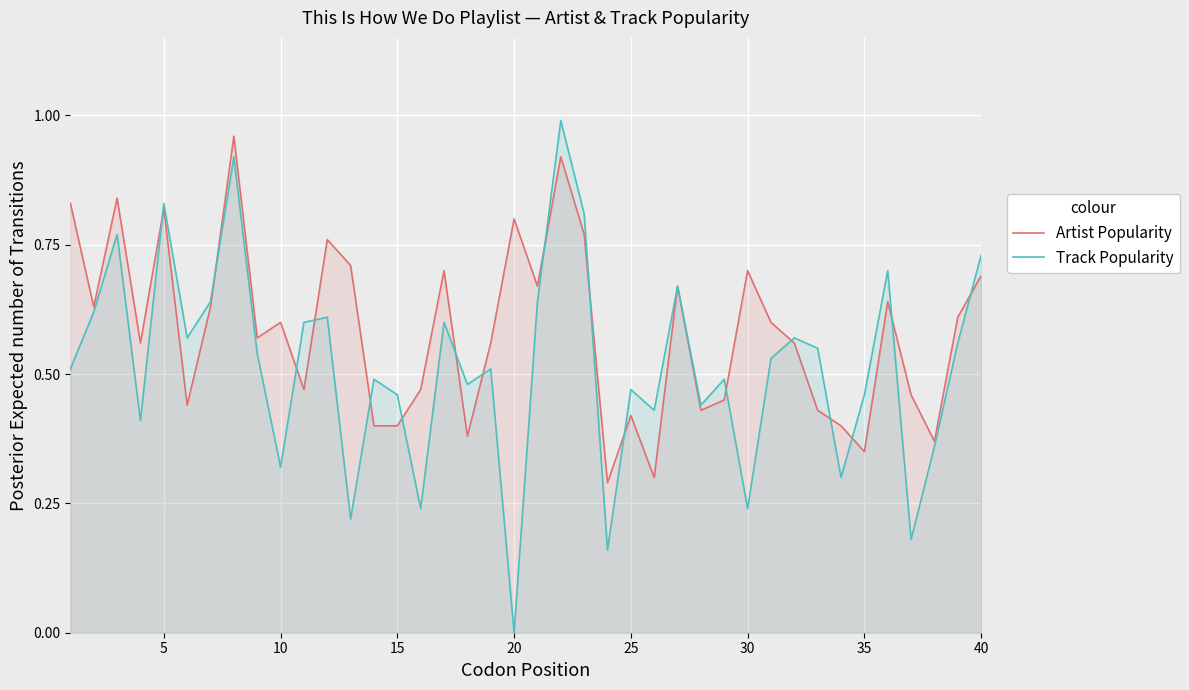

What is the maximum value shown in the chart?

1.0